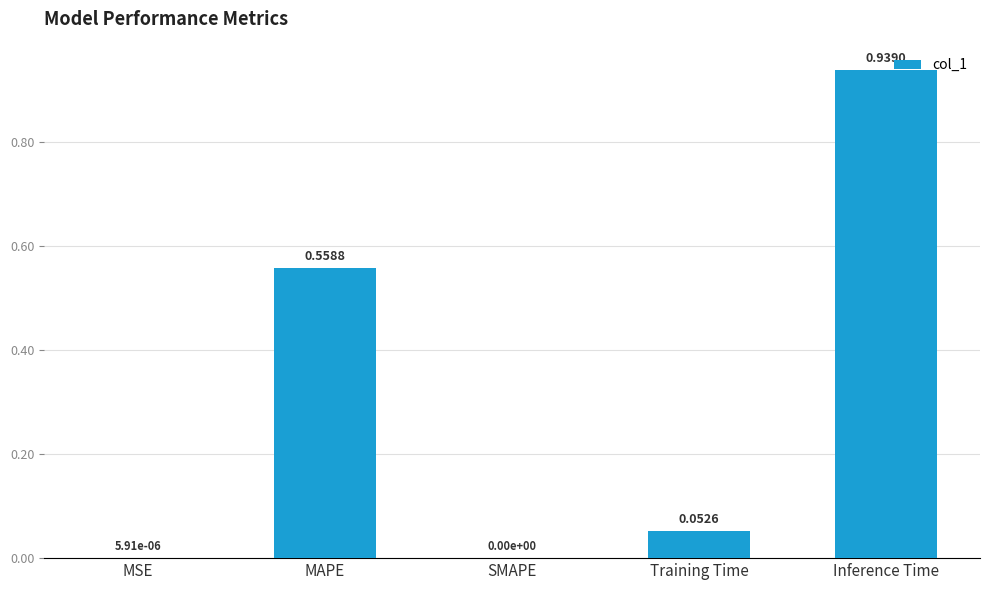

What is the sum of all values?

1.6